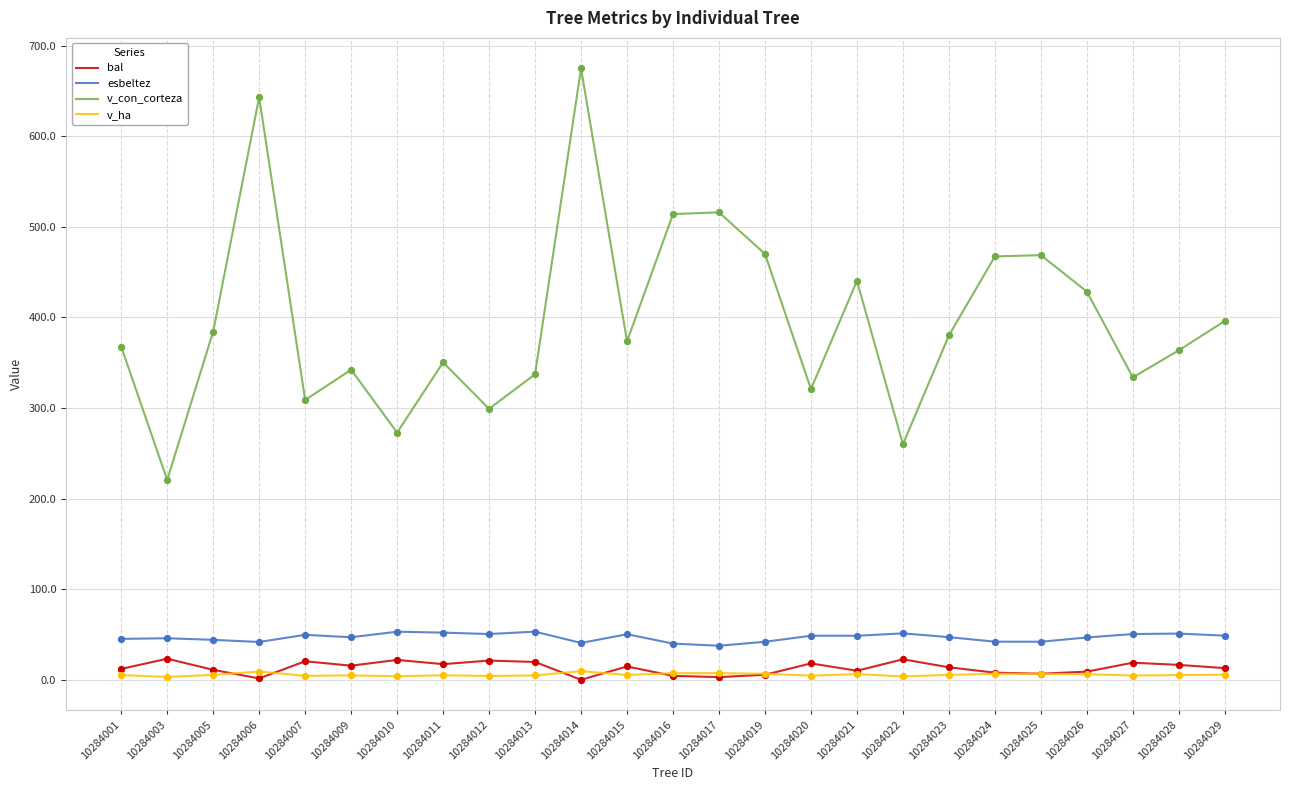

At which category is the sum across all series the highest?

10284014